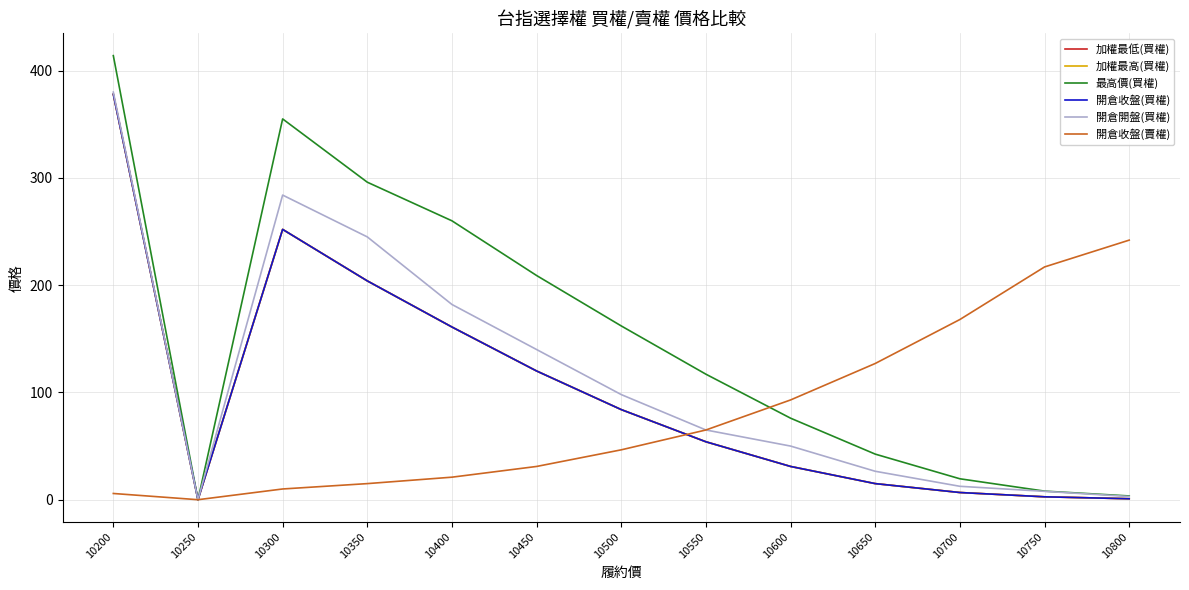

At how many categories does at least one series exceed 81?

12